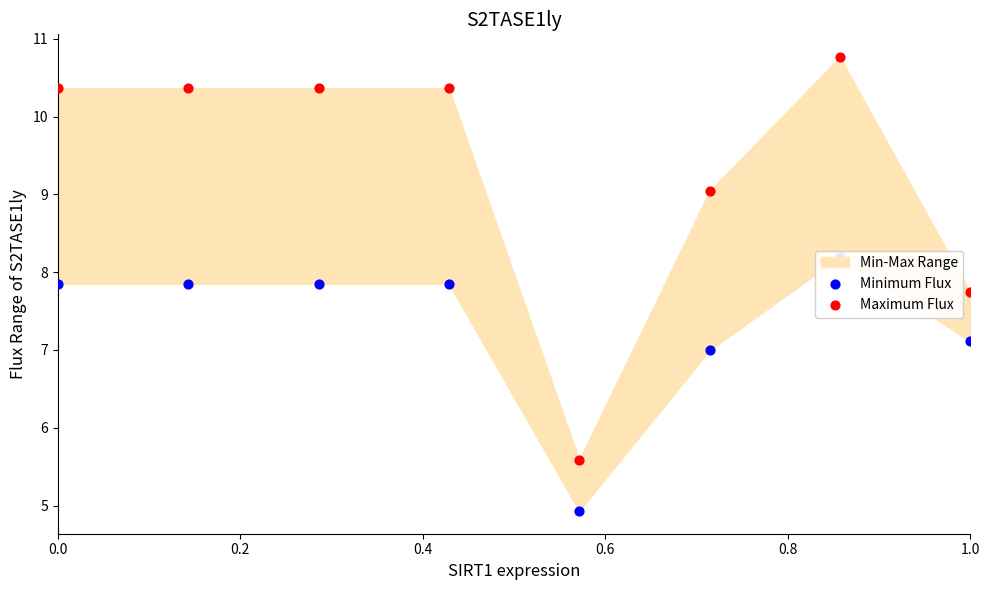

At how many categories does at least one series exceed 5?

8